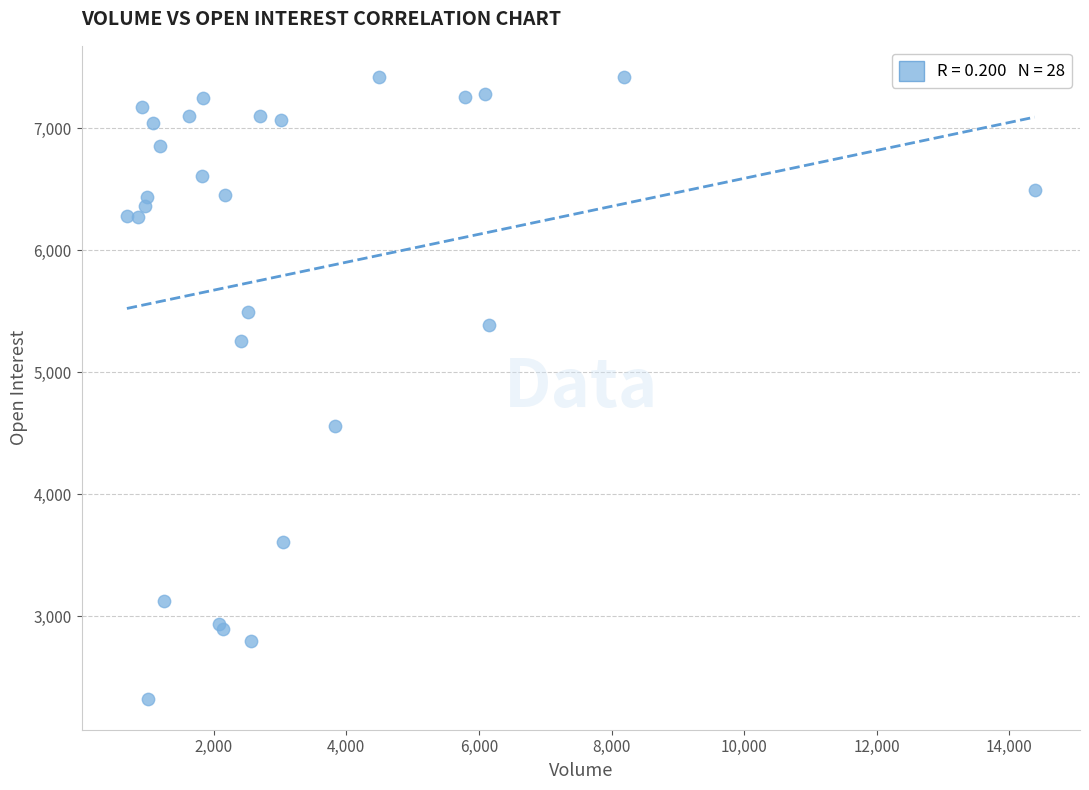

What Y value in the scatter plot is closest to 4873?

4562